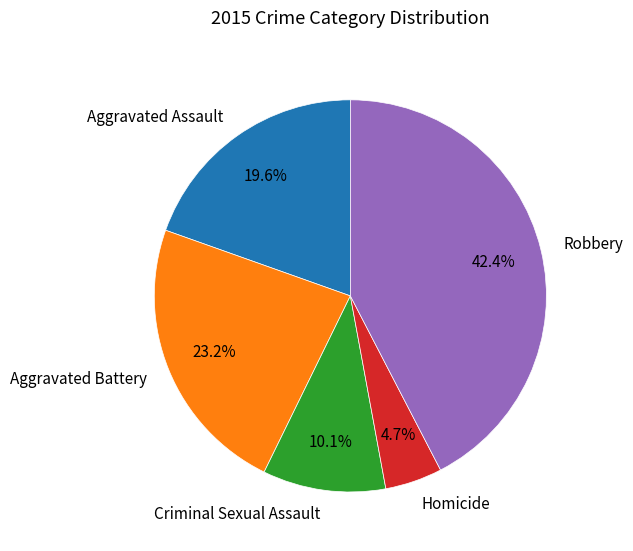

What percentage is the Criminal Sexual Assault slice, to the nearest percent?

10%